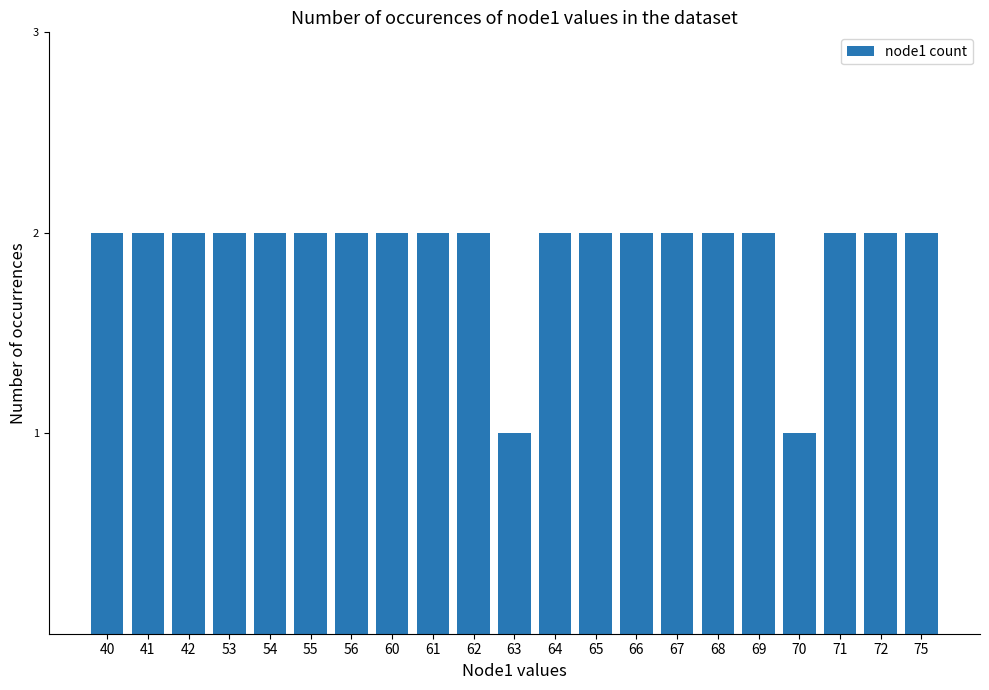

What is the value of the 17th bar from the left?

2